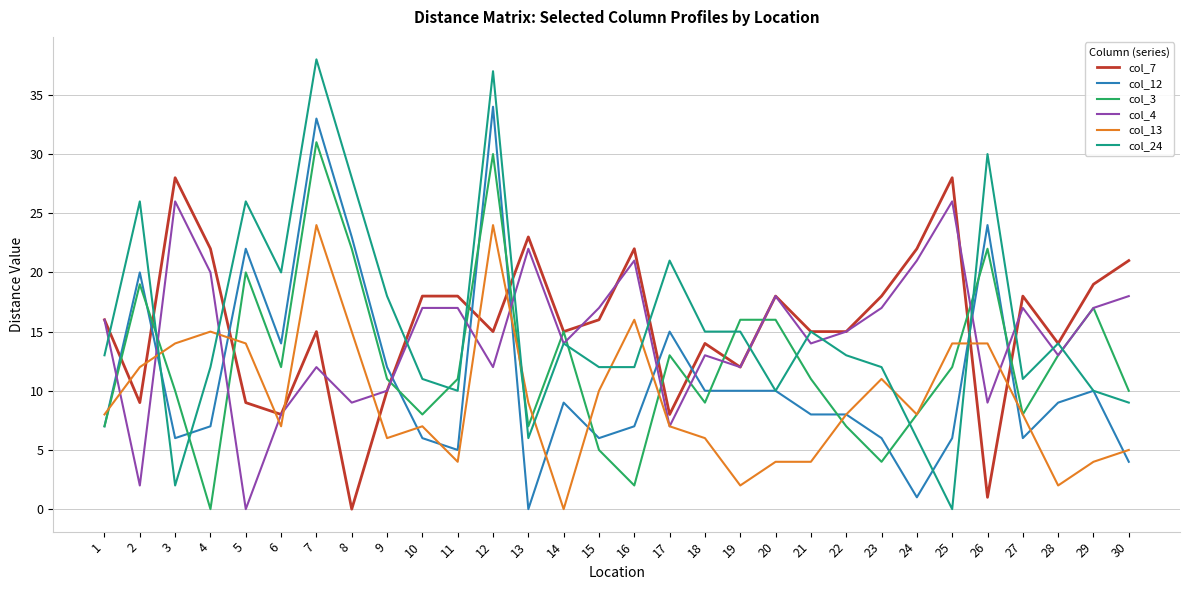

Which series ends up on top after the final intersection of col_12 and col_7?

col_7